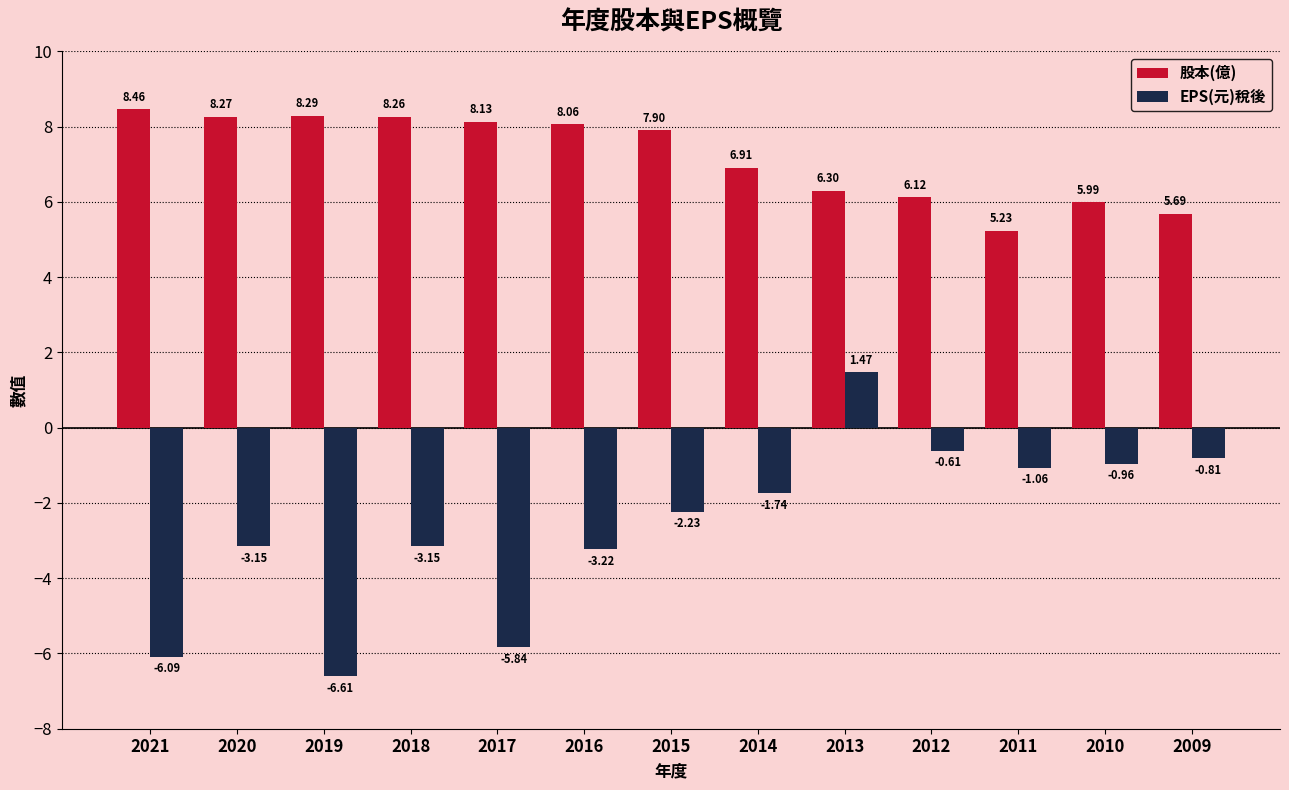

Which series changed the most between 2014 and 2010?

股本(億)